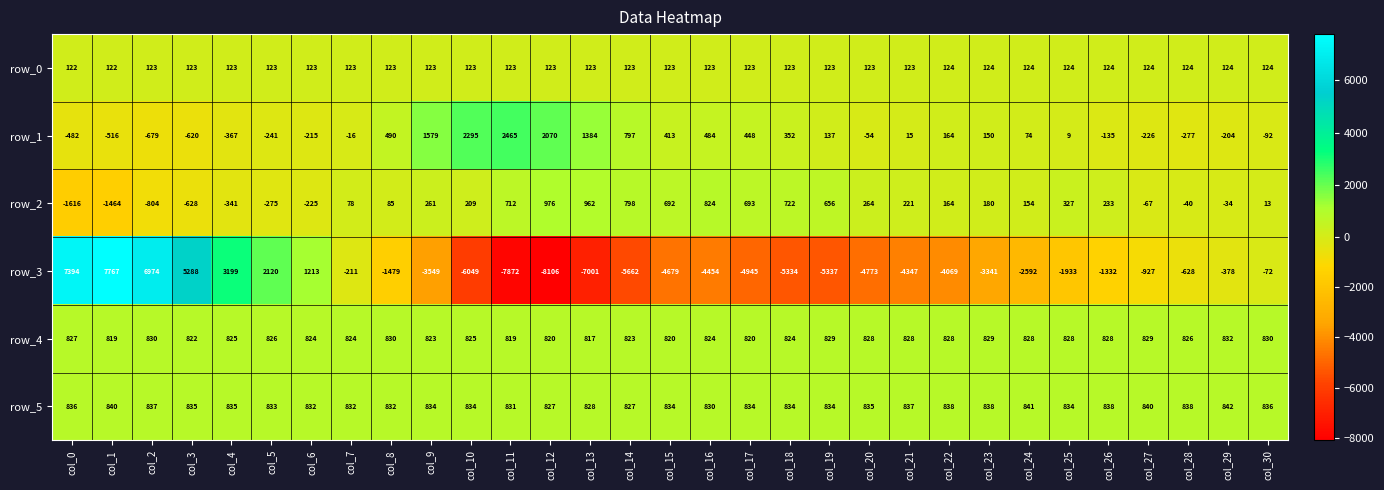

At which category is the sum across all series the highest?

col_1